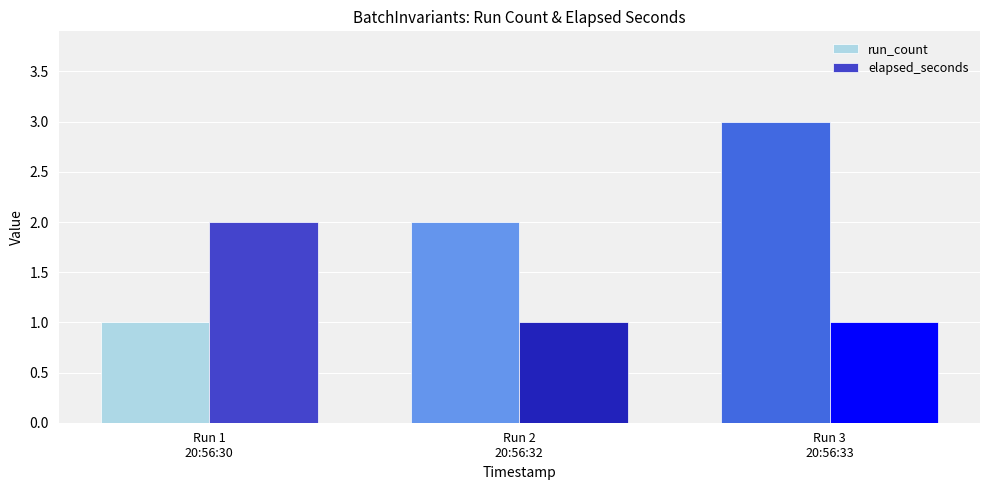

What is the difference between the highest and lowest values at Run 1
20:56:30?

1